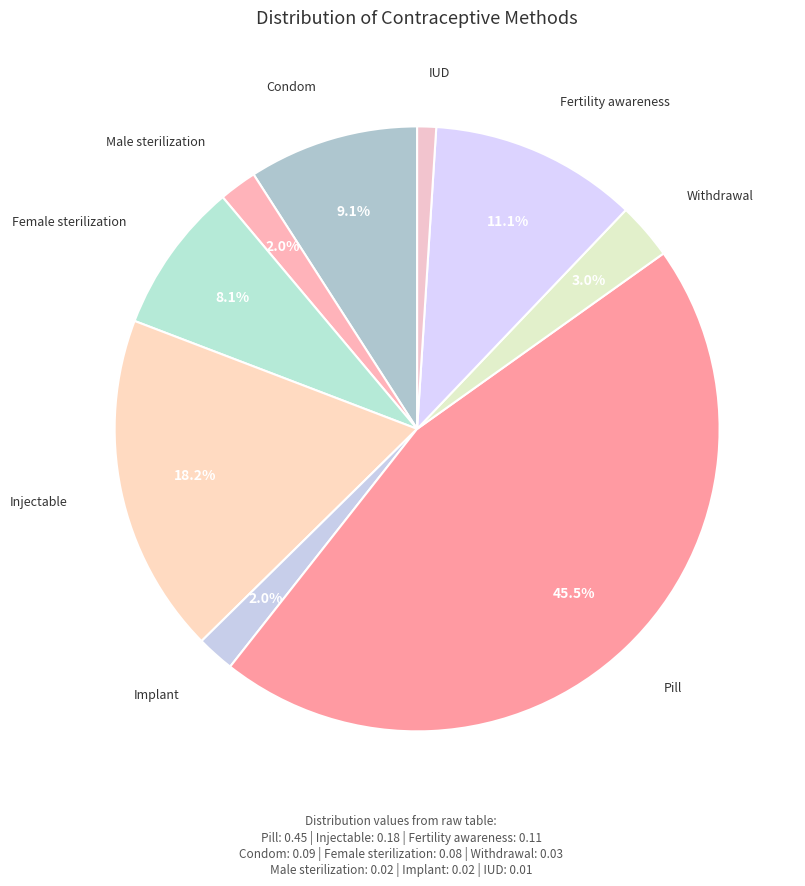

Count the number of slices in the pie.

9